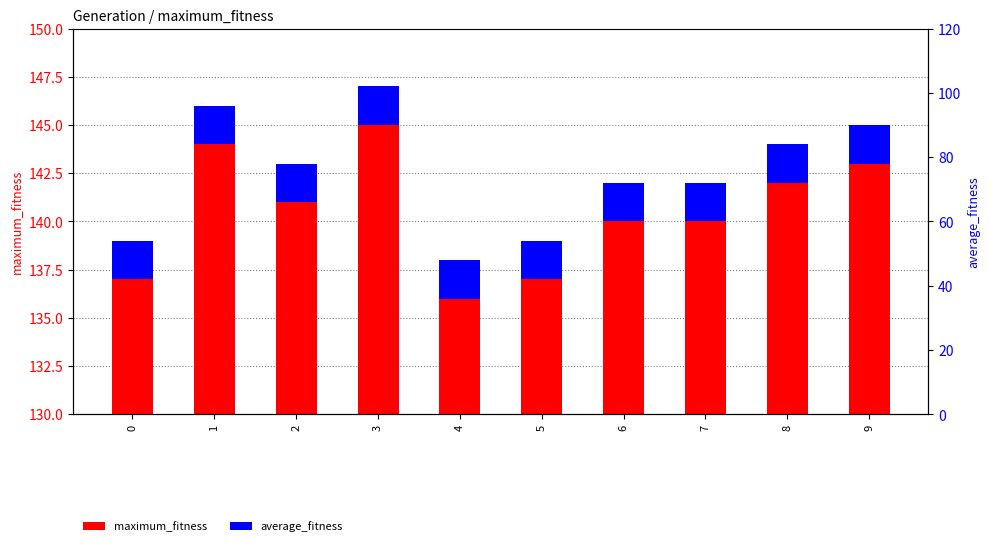

The average_fitness series shows 3 at 3. True or false?

False